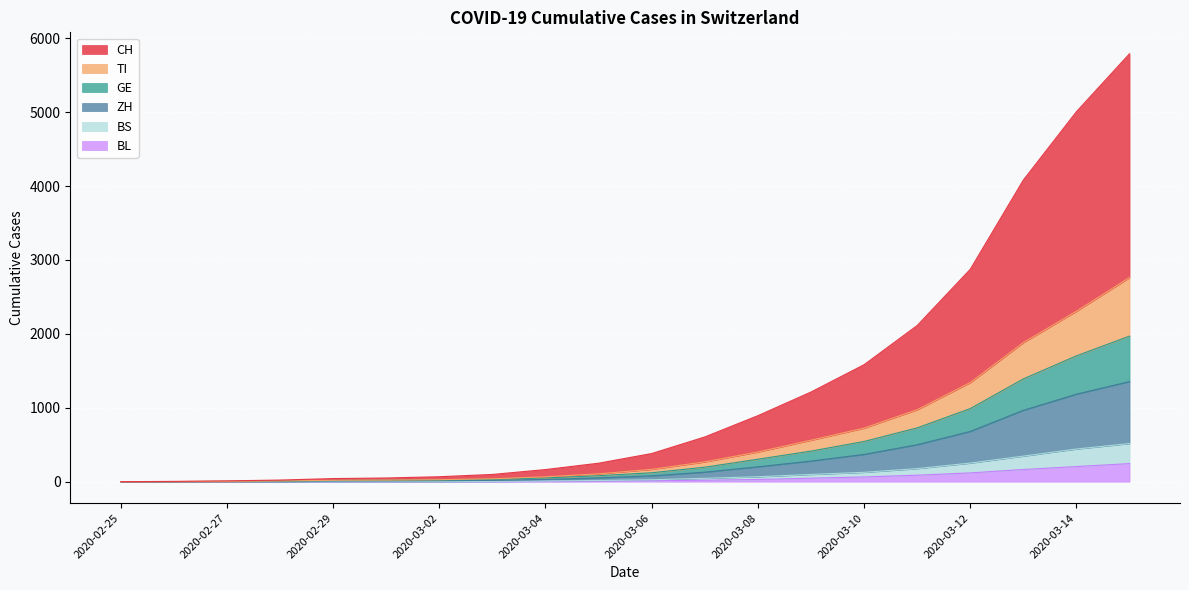

What is the difference between the BL values at 2020-02-28 and 2020-03-08?

29